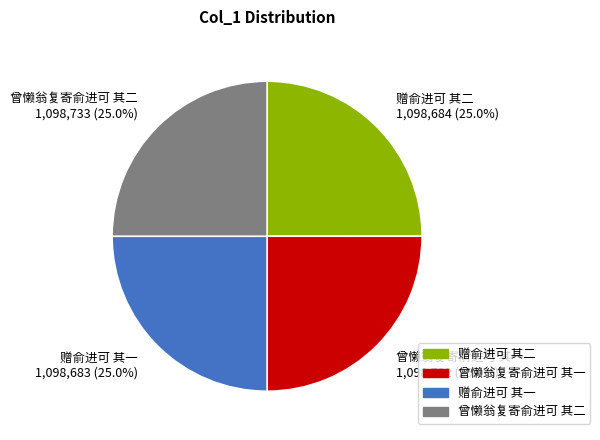

Count the number of slices in the pie.

4